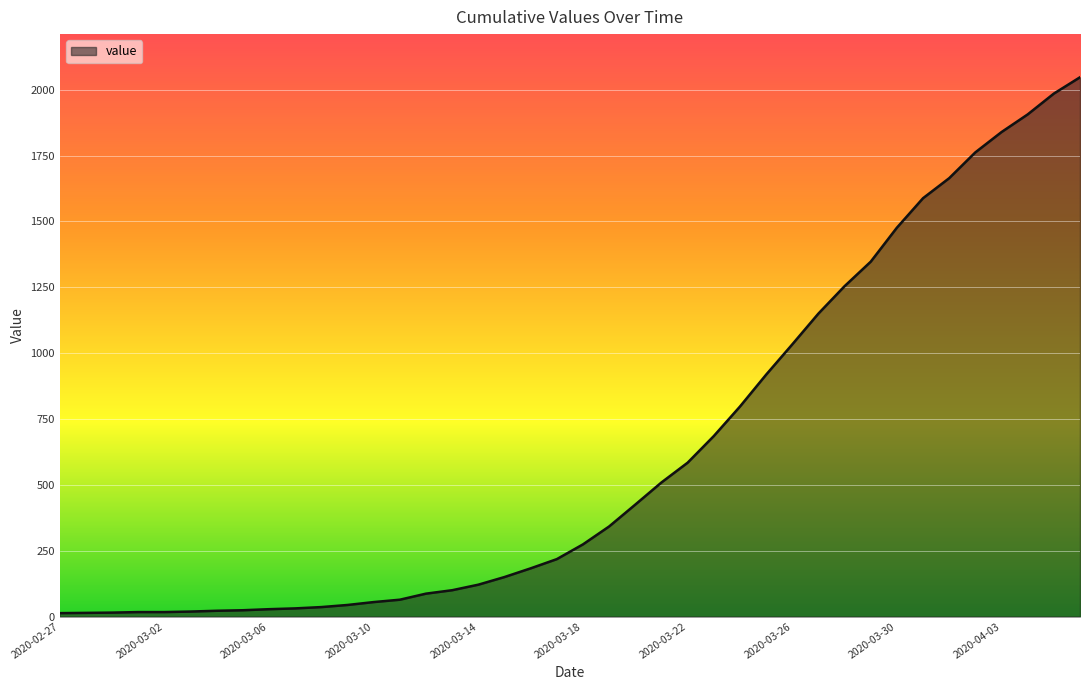

What is the maximum value shown in the chart?

2047